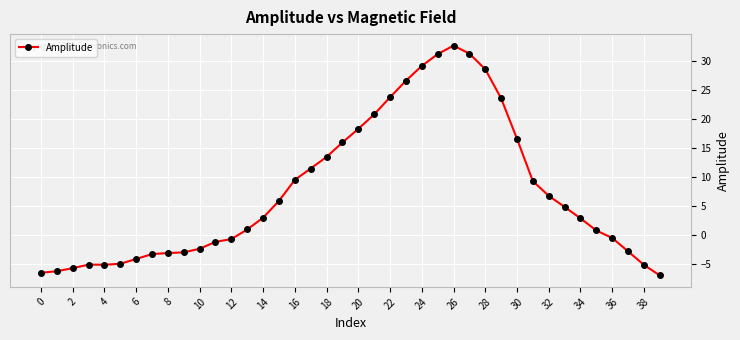

What is the value of the 23rd point from the left?

23.7